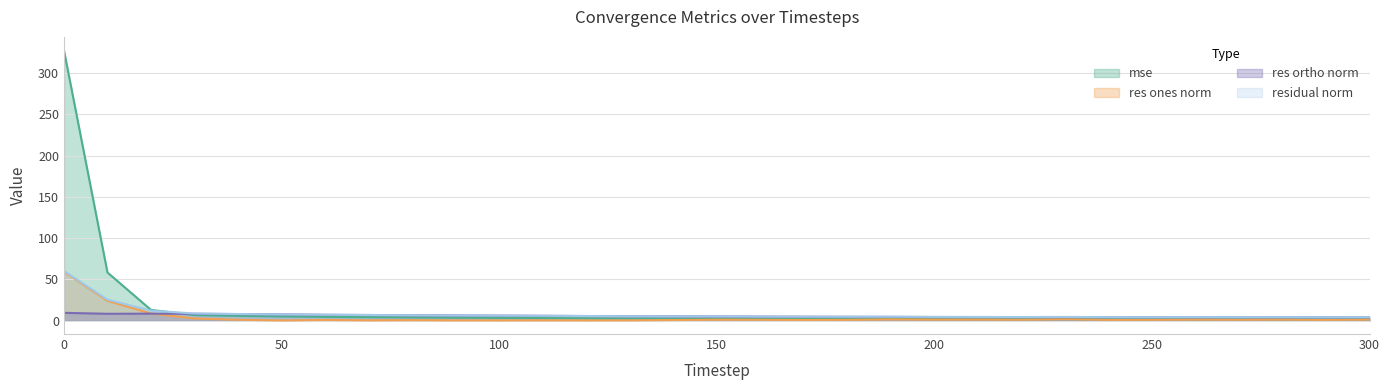

How many lines are shown in the chart?

4